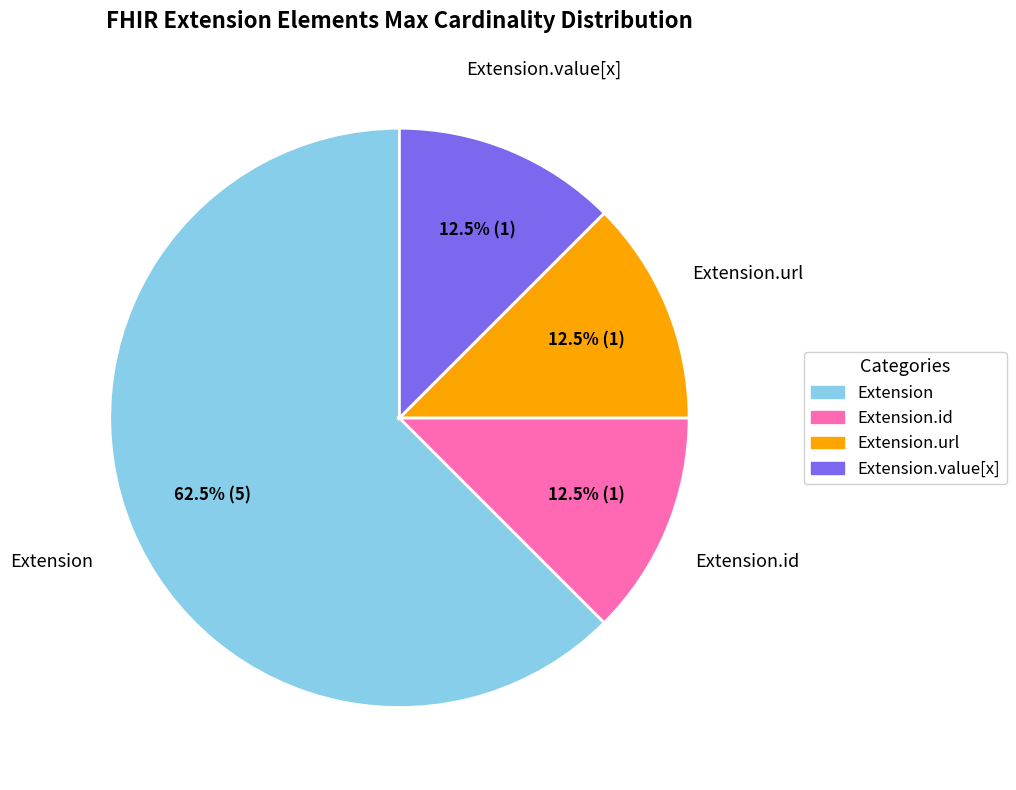

Count the number of slices in the pie.

4